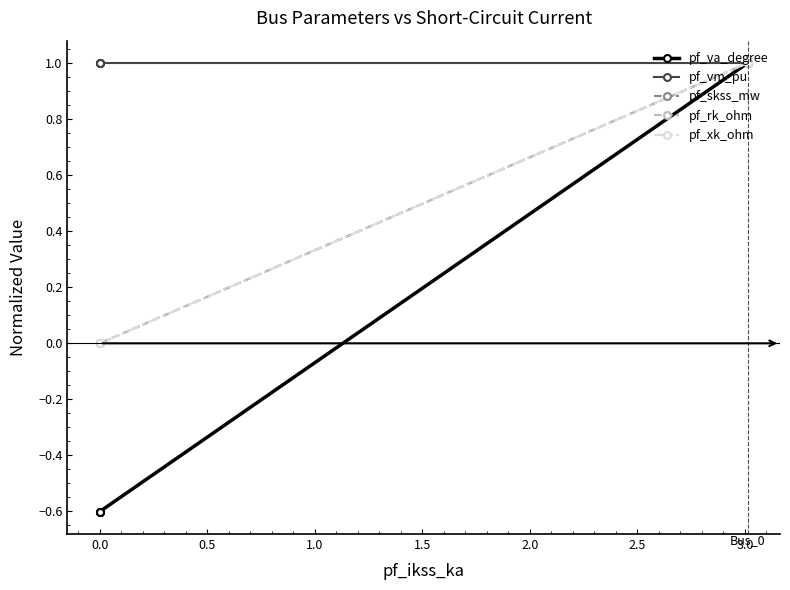

List the series in order of their peak value, highest first.

pf_va_degree, pf_vm_pu, pf_skss_mw, pf_rk_ohm, pf_xk_ohm